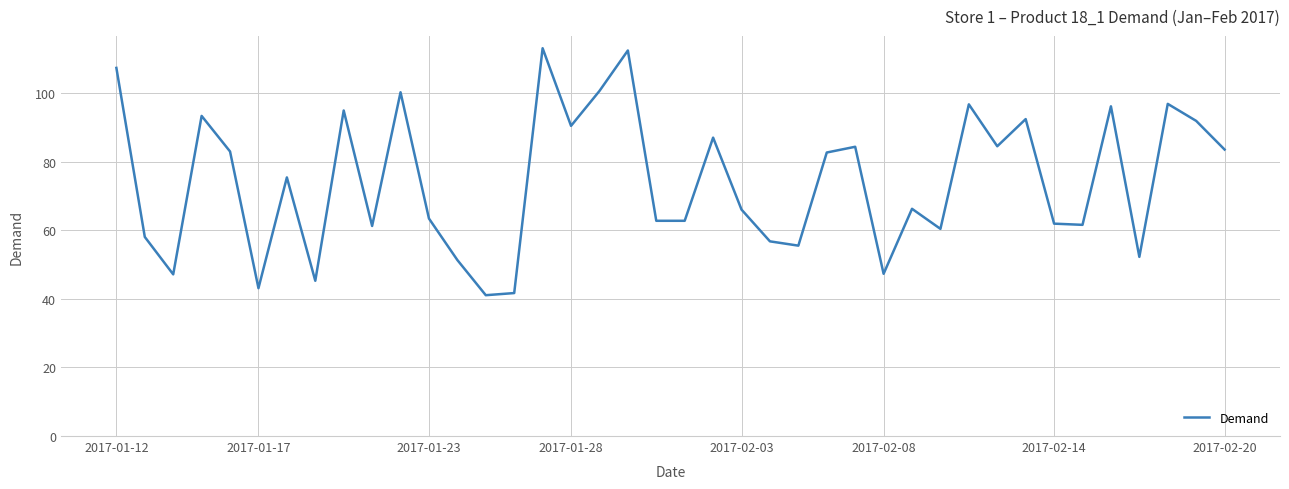

What is the greatest value displayed?

113.1